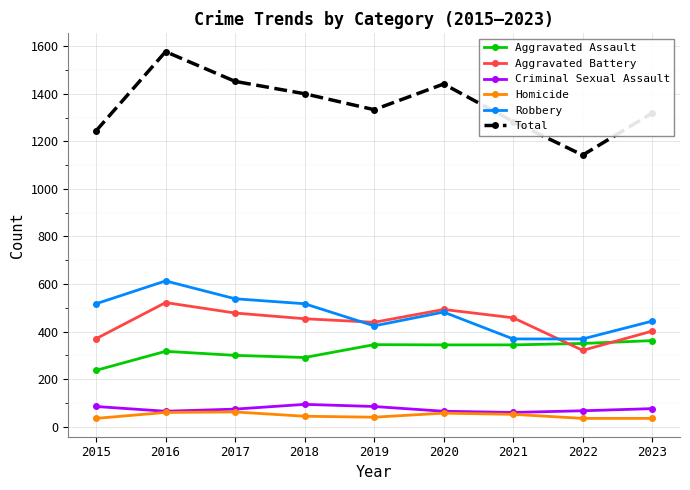

What is the spread (max minus min) of values at 2023?

1284